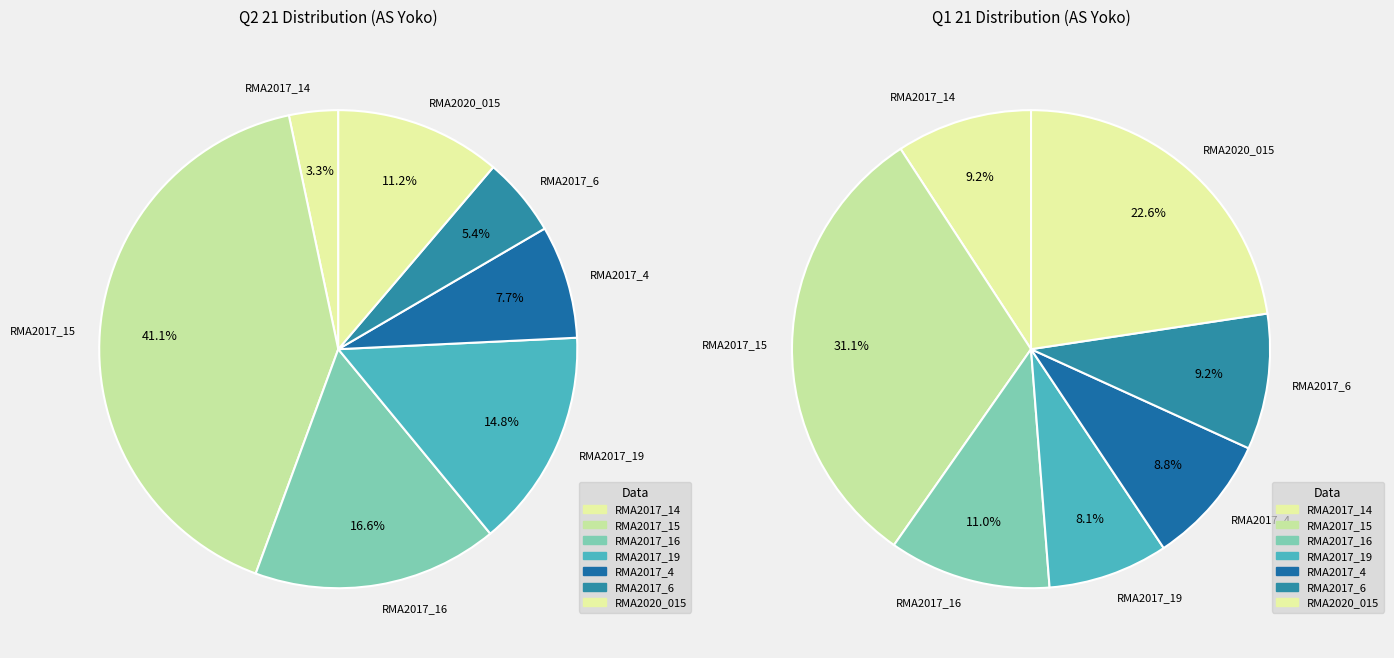

How much of the chart is everything except 2?

100.0%